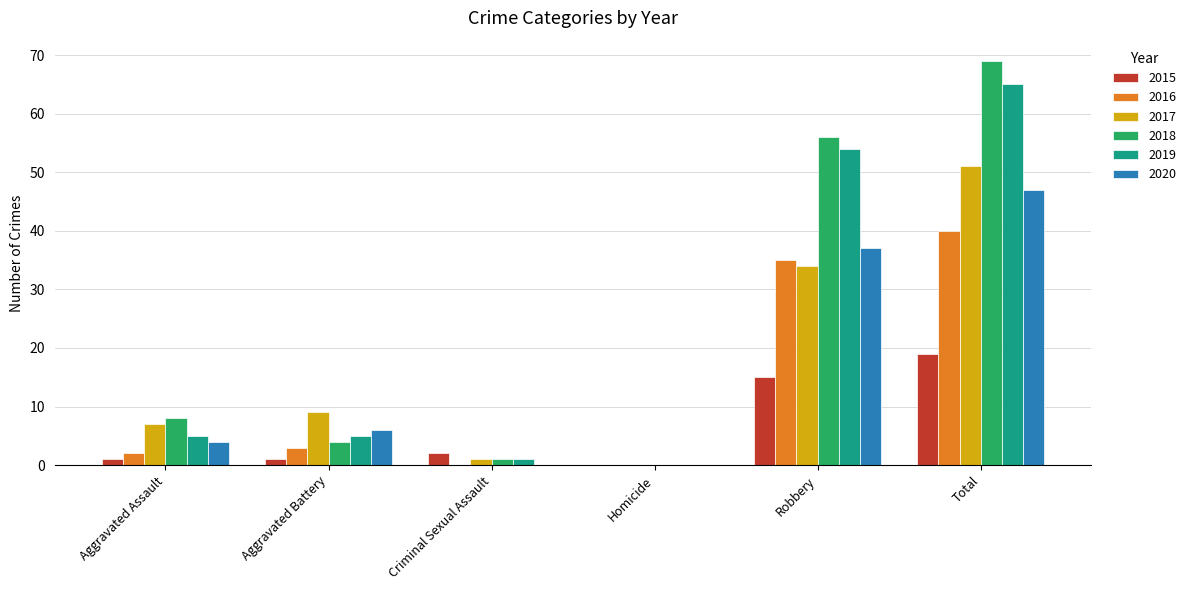

Are the bars grouped side by side (vs. stacked)?

Yes